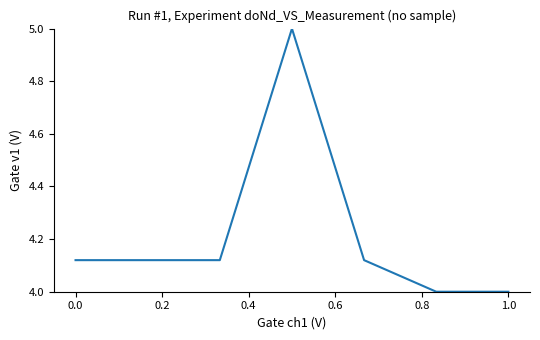

How many categories are shown in the chart?

7